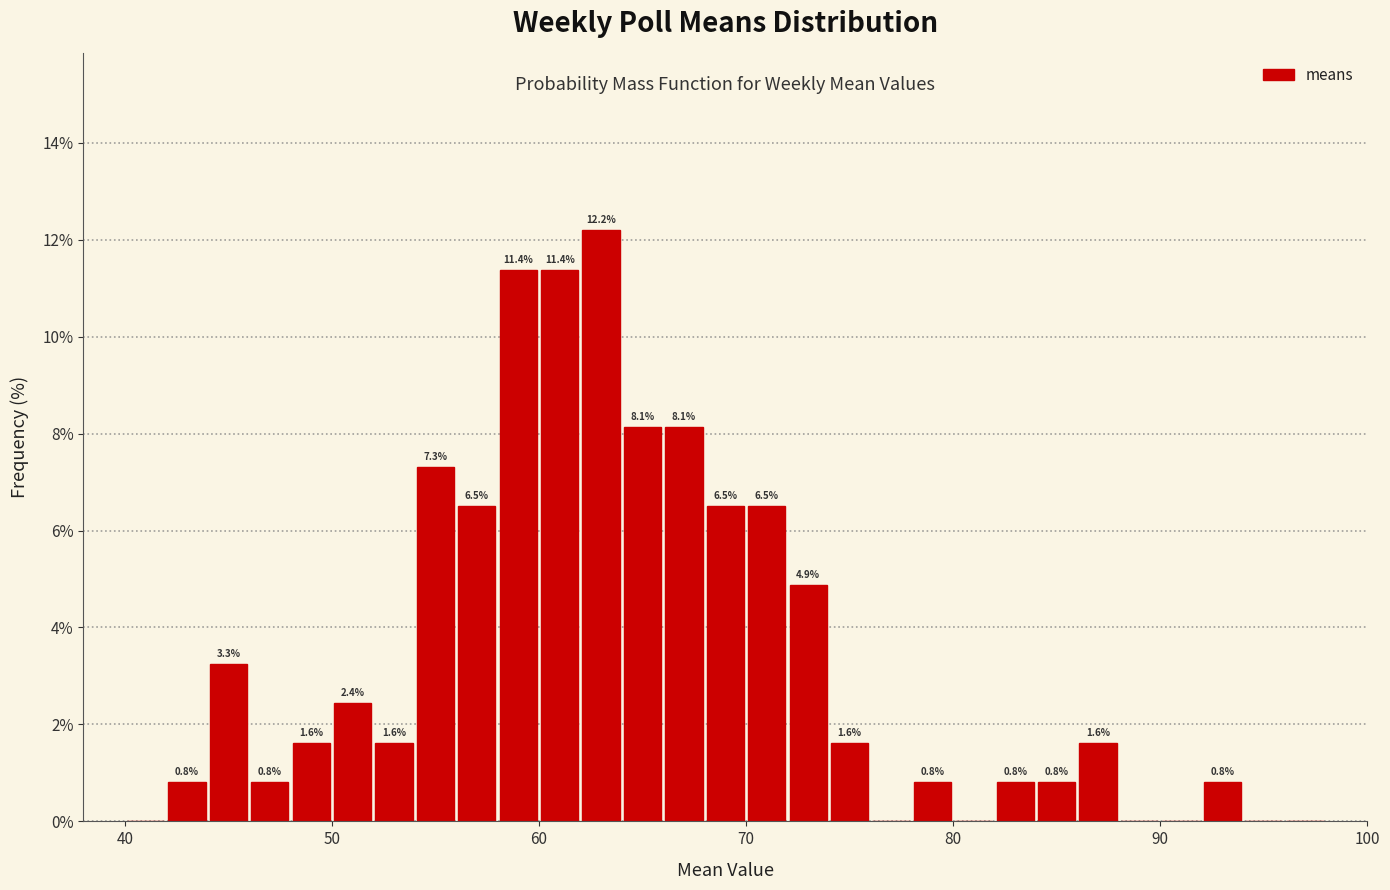

Around what value on the x-axis is the tallest bar? Give the approximate position of its centre, as read against the axis.

63